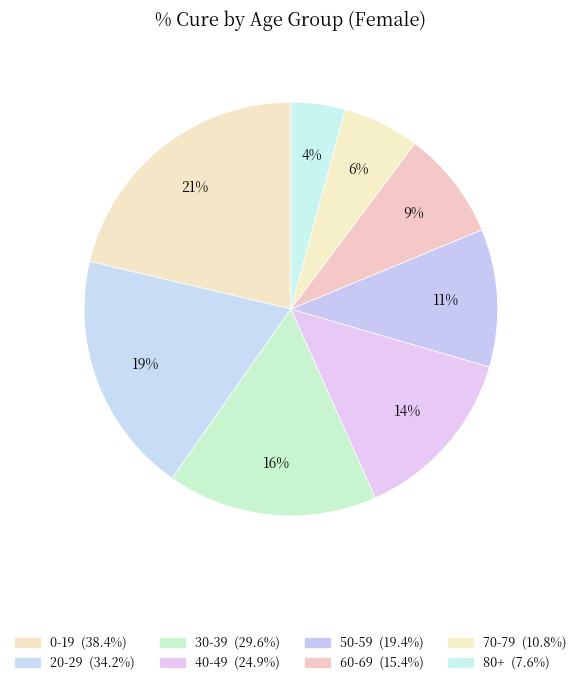

Is there a majority slice in this chart?

No